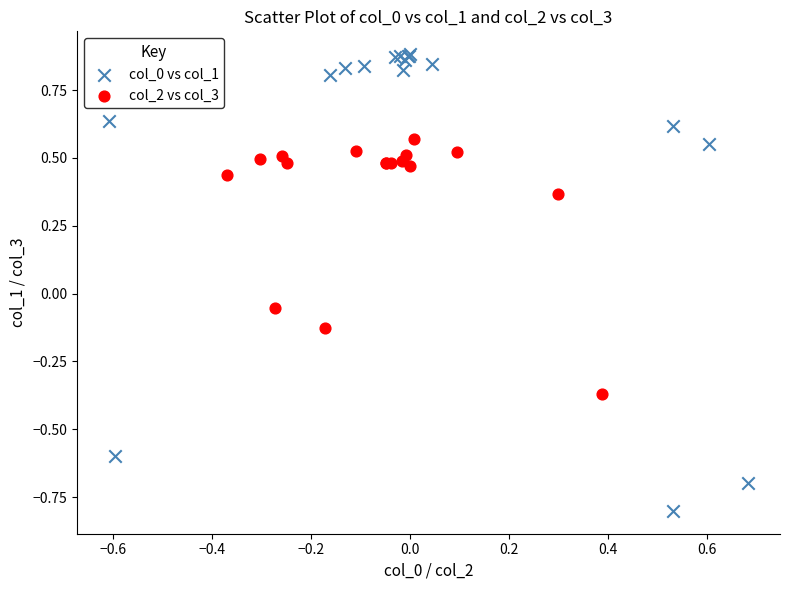

Which series reaches the minimum Y coordinate?

col_0 vs col_1